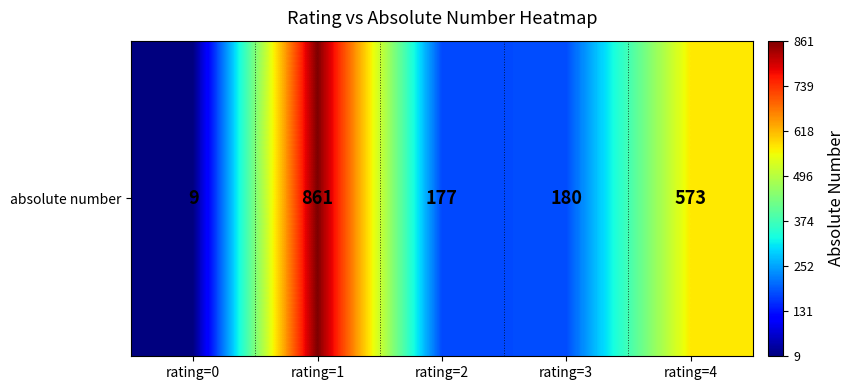

The value at rating=1 is 861. True or false?

True